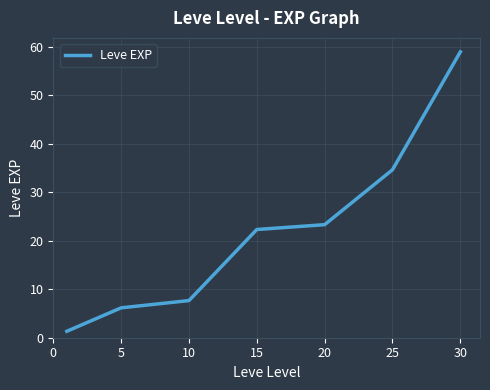

What is the smallest value displayed?

1.3